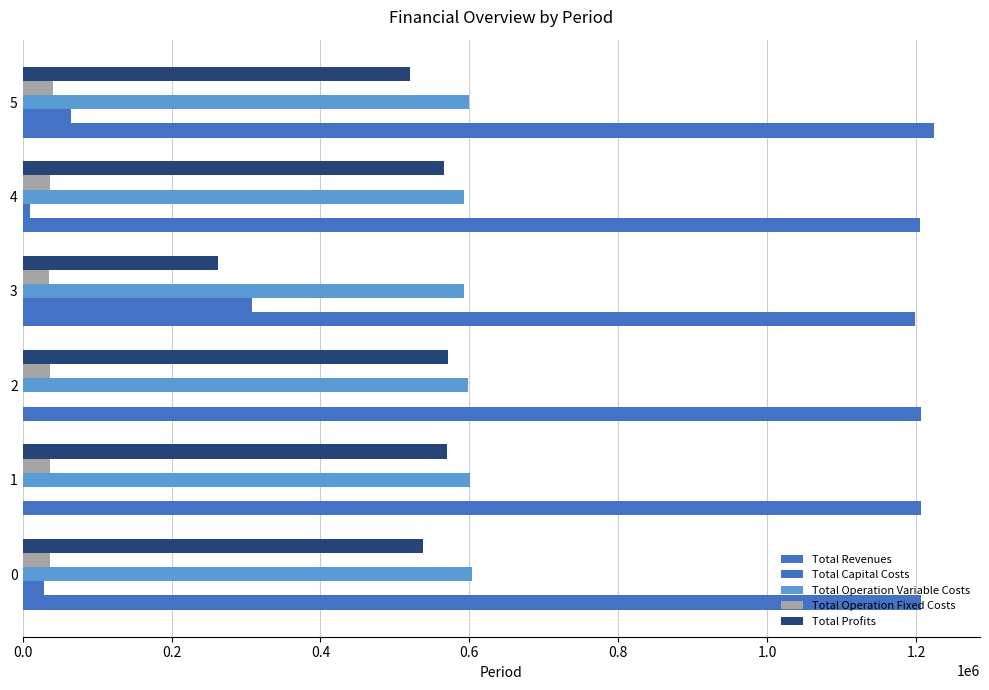

How many categories are shown in the chart?

6